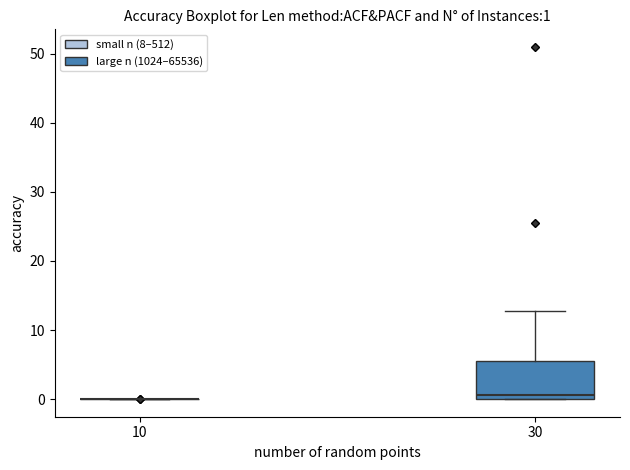

Comparing the boxes themselves (not the whiskers), which one is the tallest?

30